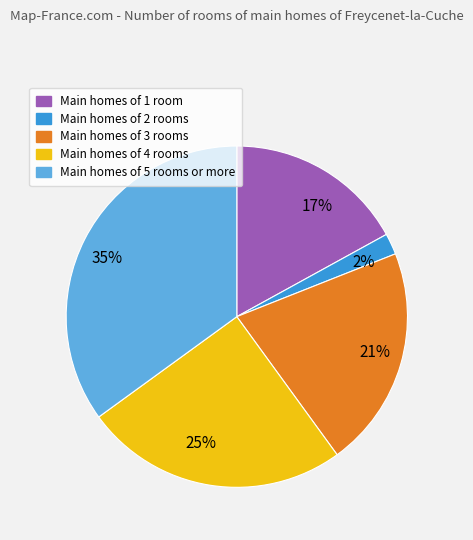

How many slices are in this pie chart?

5